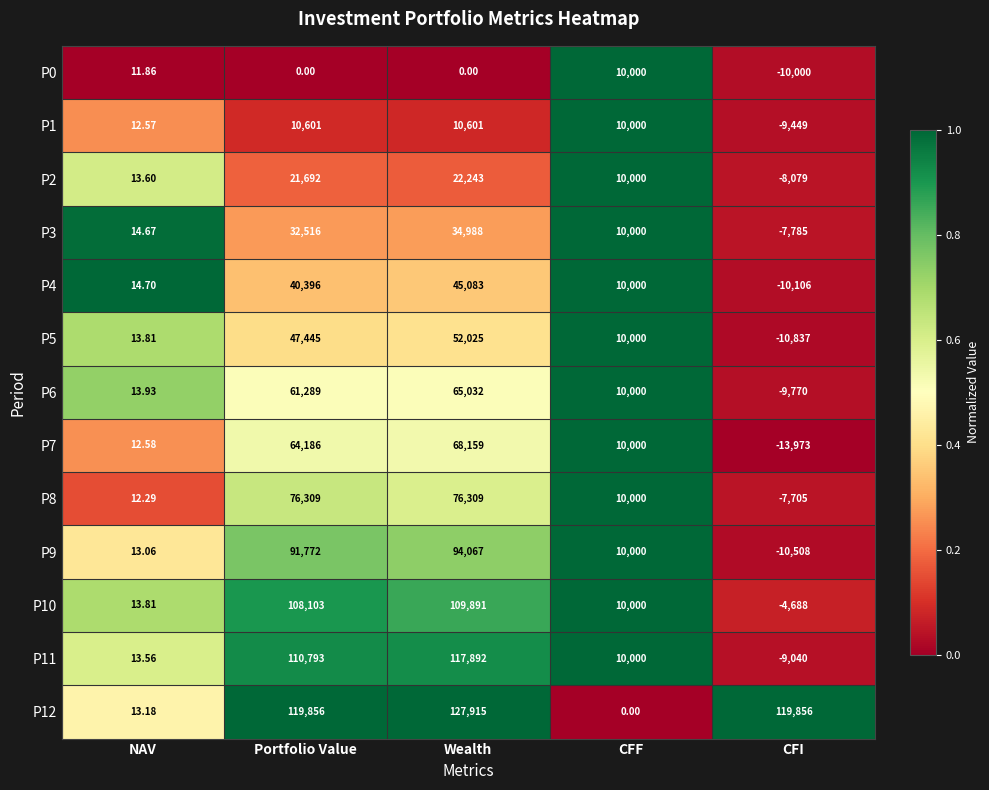

List the labels in order of P3 value, smallest first.

CFI, NAV, CFF, Portfolio Value, Wealth